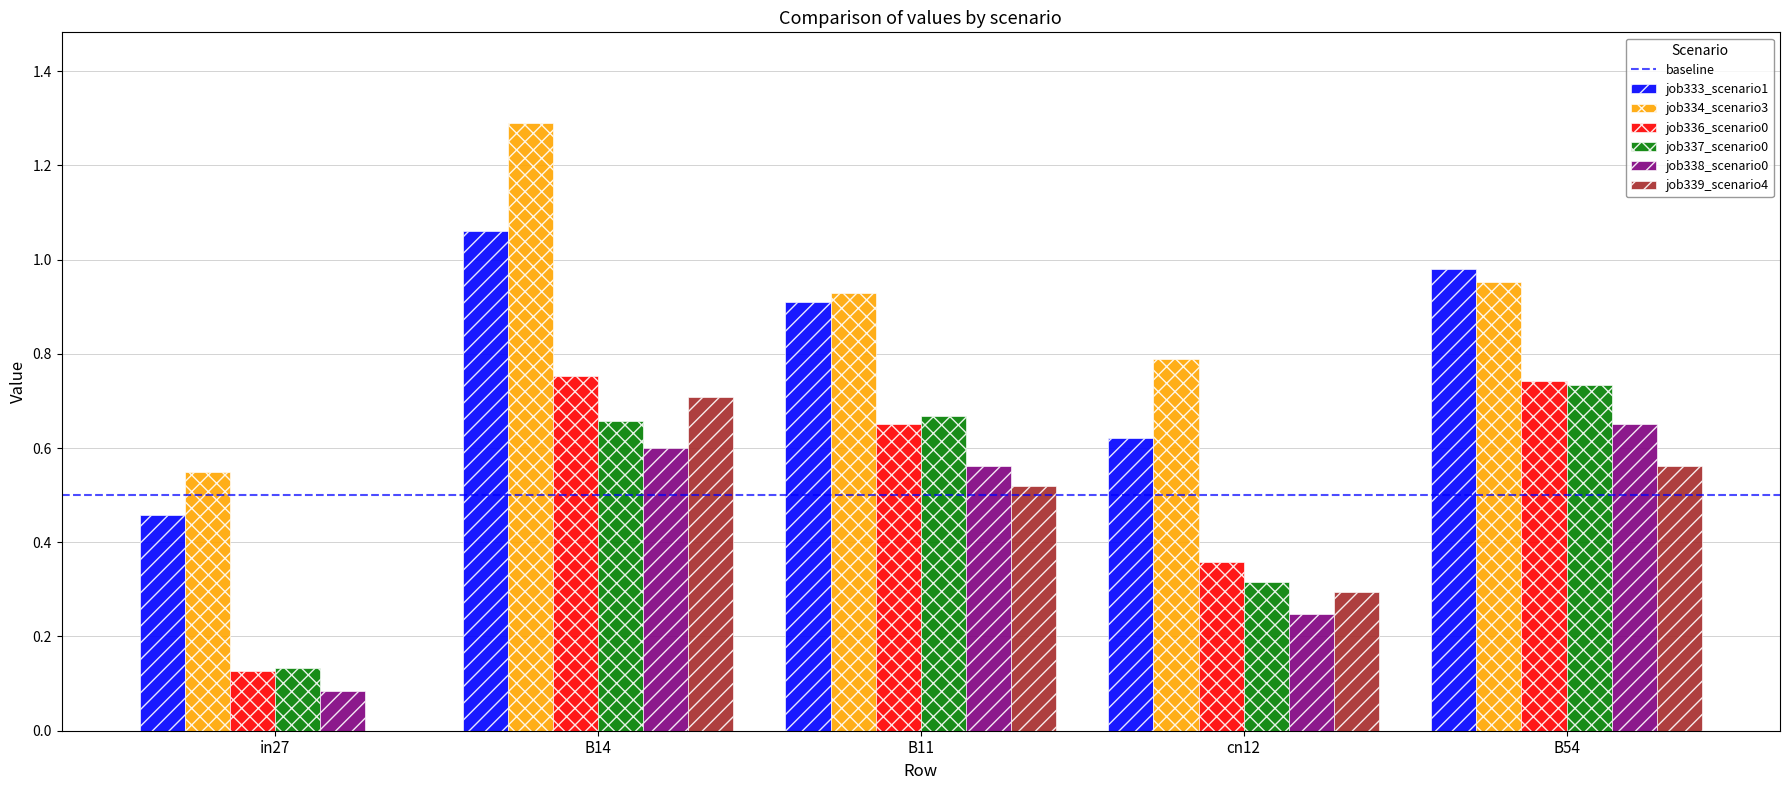

Between B11 and cn12, which series saw the biggest shift?

job337_scenario0